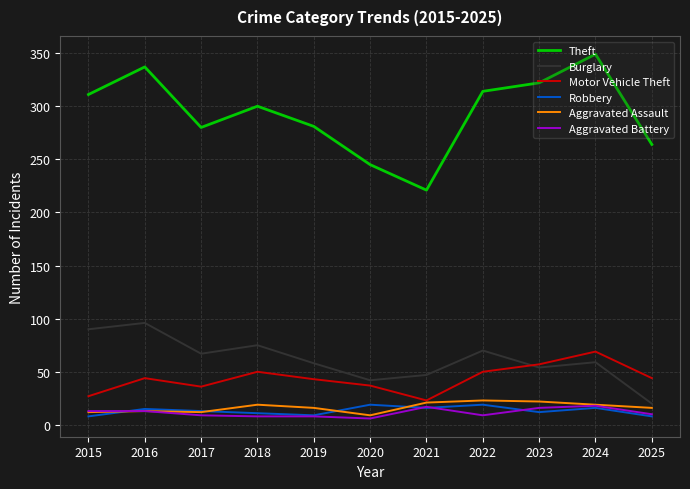

True or false: Burglary and Robbery intersect in this chart.

False